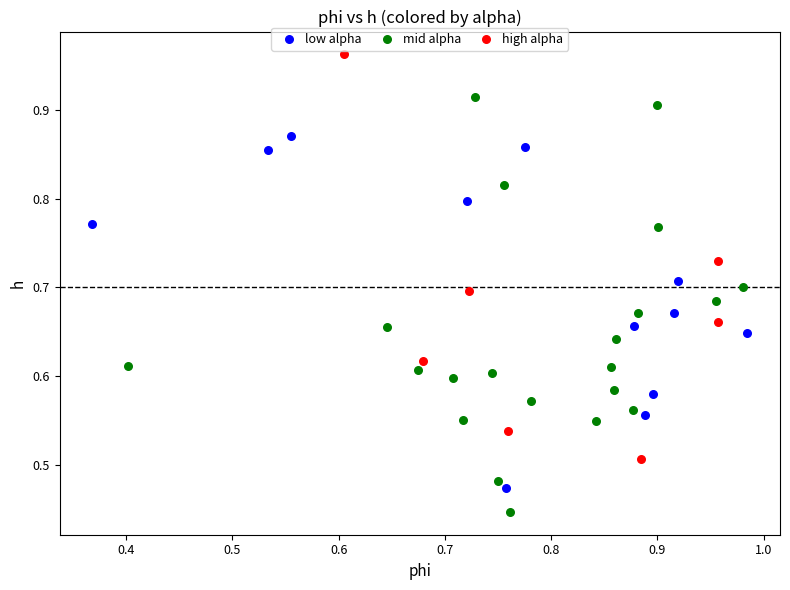

Which series reaches the minimum Y coordinate?

mid alpha